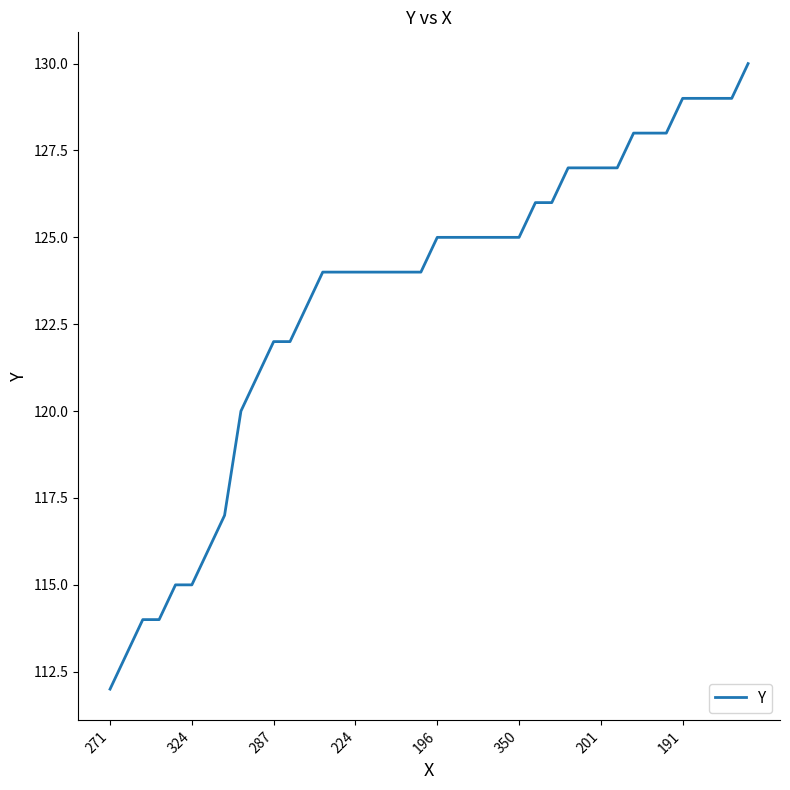

What is the difference between the maximum and minimum values?

18